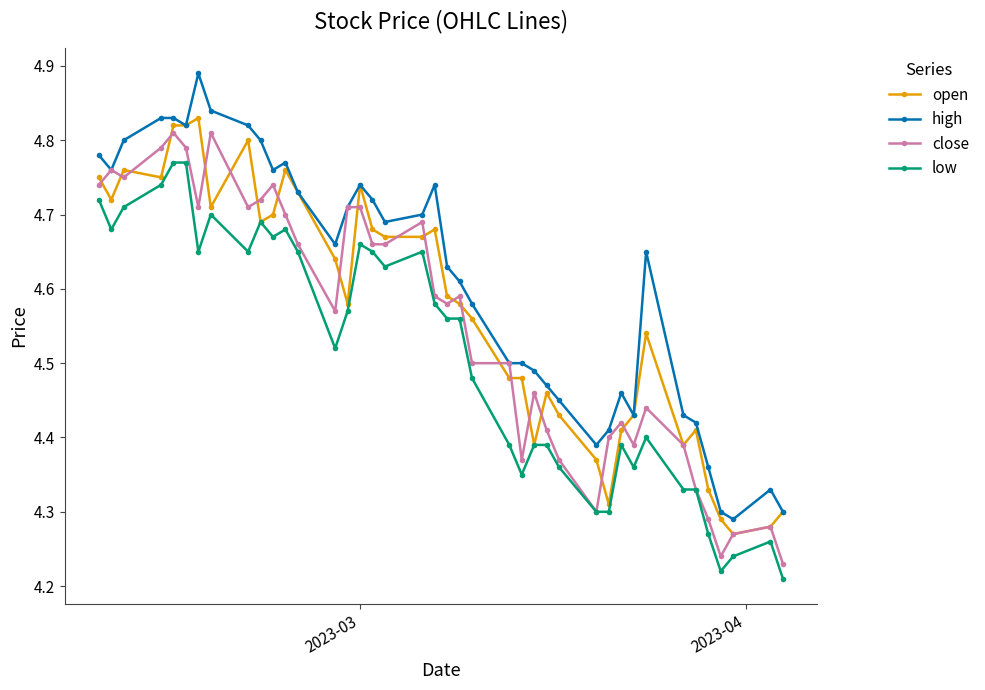

True or false: high and close intersect in this chart.

False